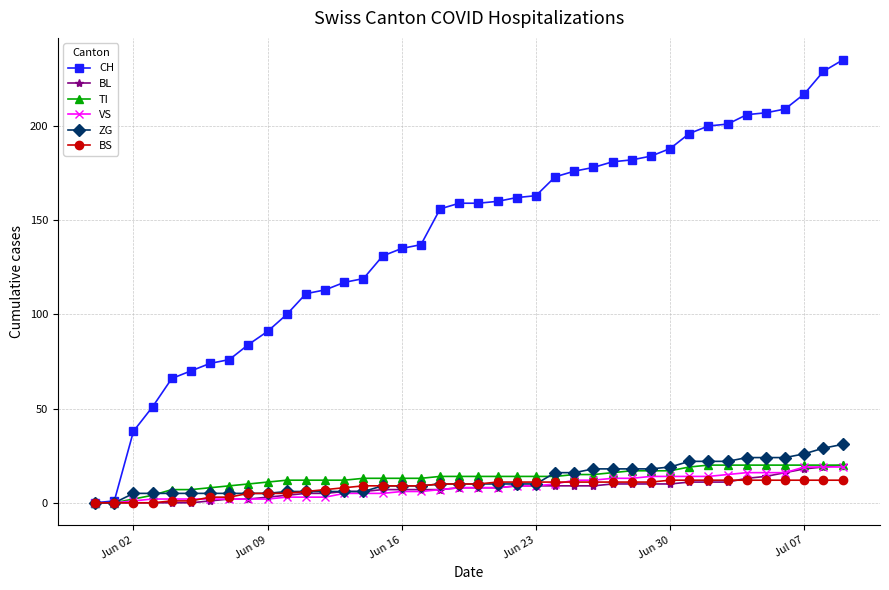

Which series has the largest range (max minus min)?

CH